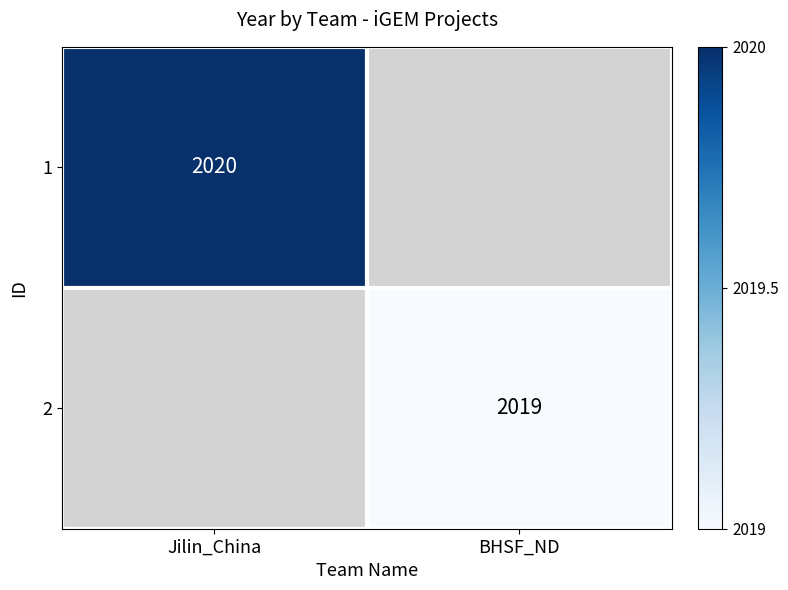

Count the number of data series in this chart.

2